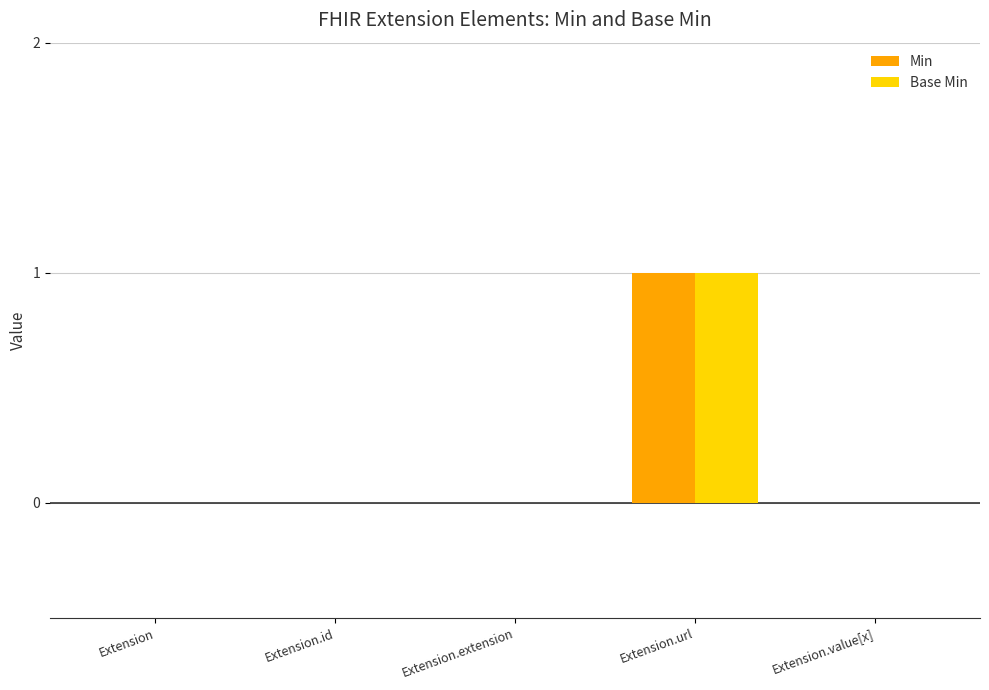

Which label corresponds to the largest value in the chart?

Extension.url